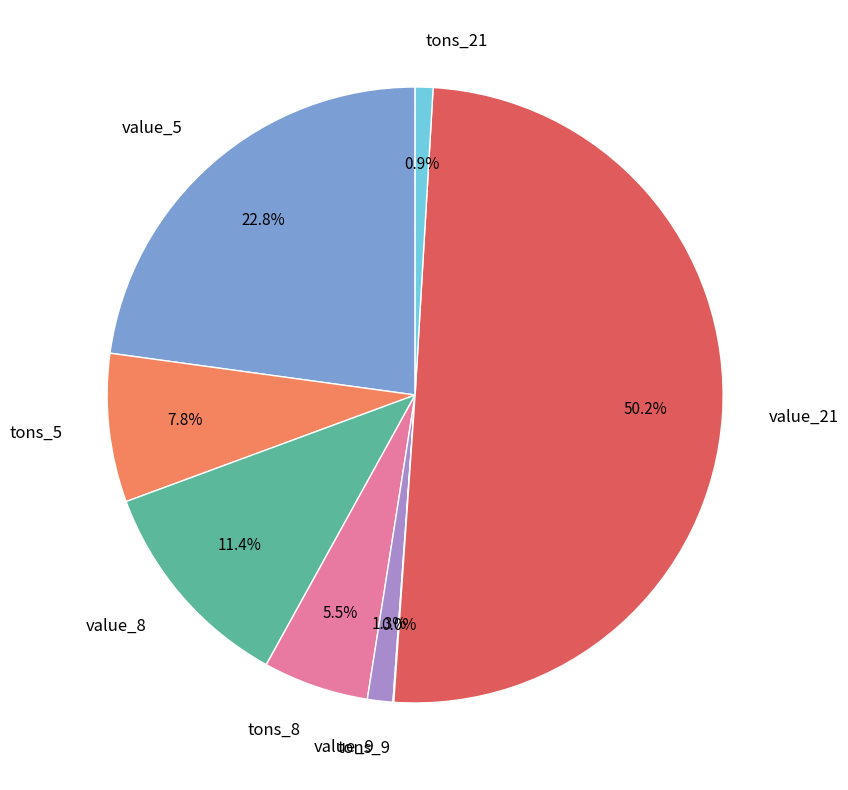

To the nearest percent, what is the combined percentage of value_9 and value_5?

24%